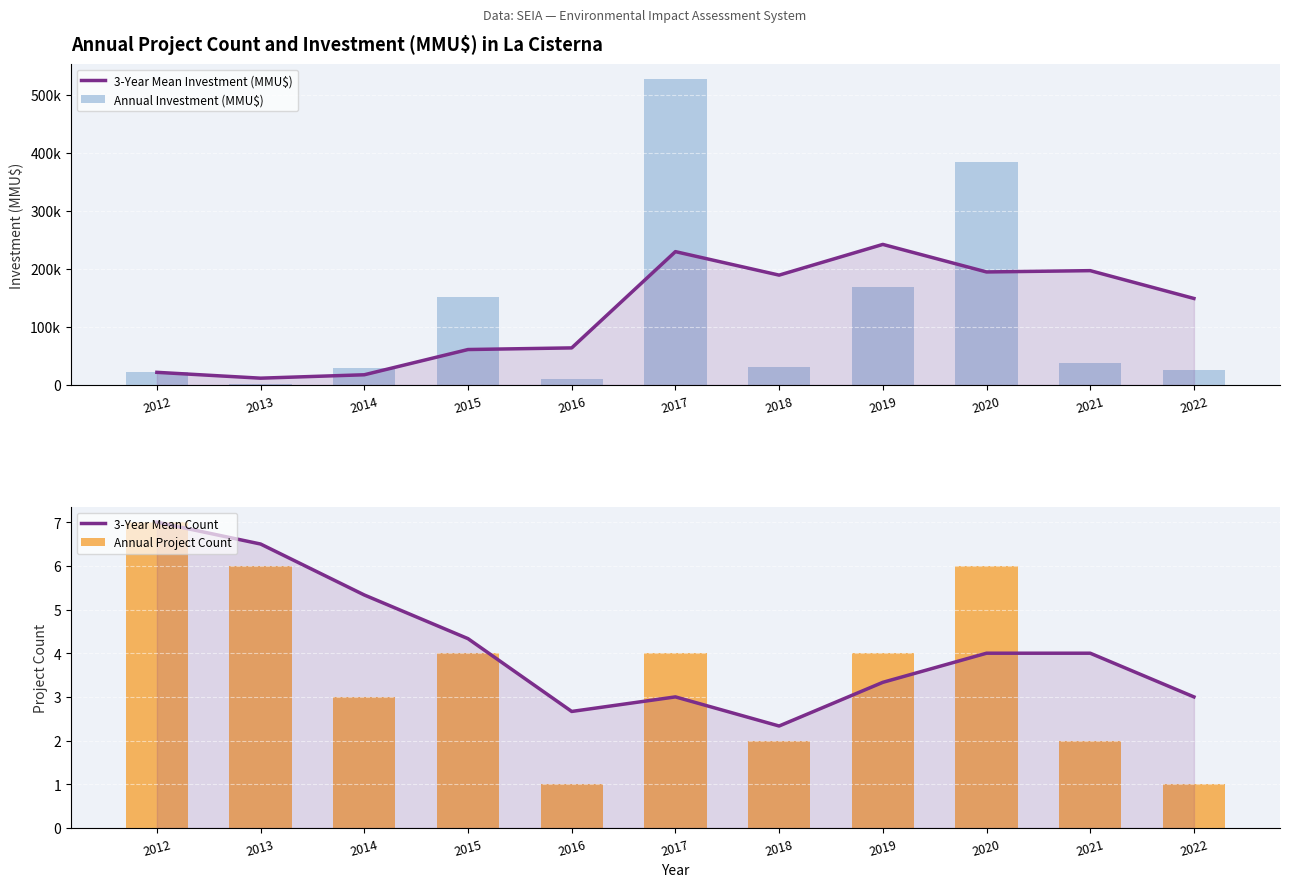

Which has a higher value, 2018 or 2014?

2018